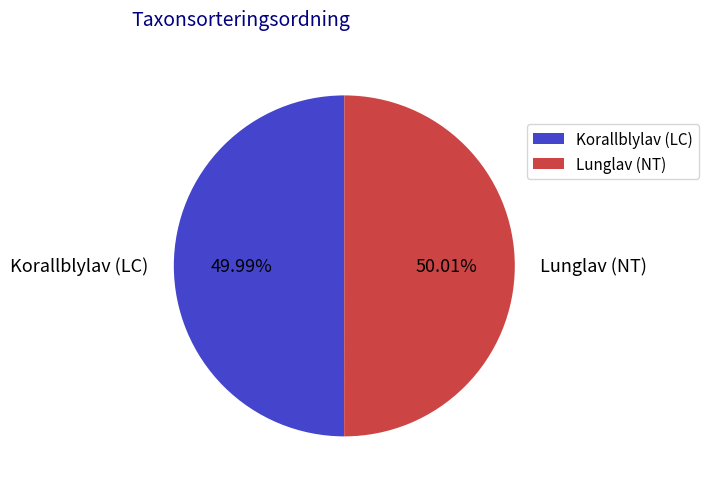

To the nearest percent, what percentage of the pie is Korallblylav (LC)?

50%